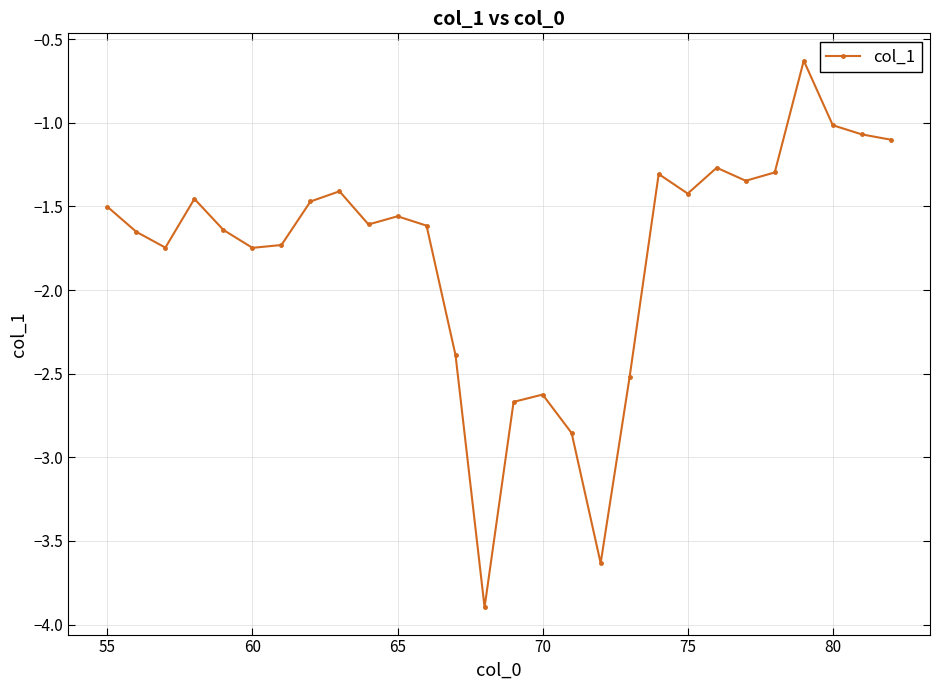

What is the average value?

-1.8